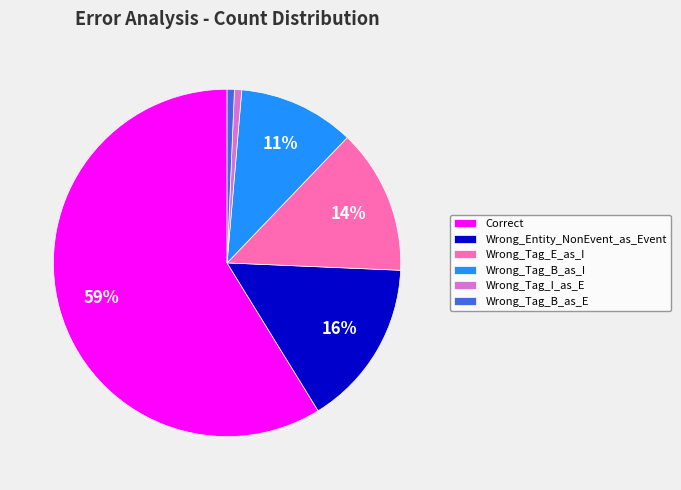

How many slices are in this pie chart?

6